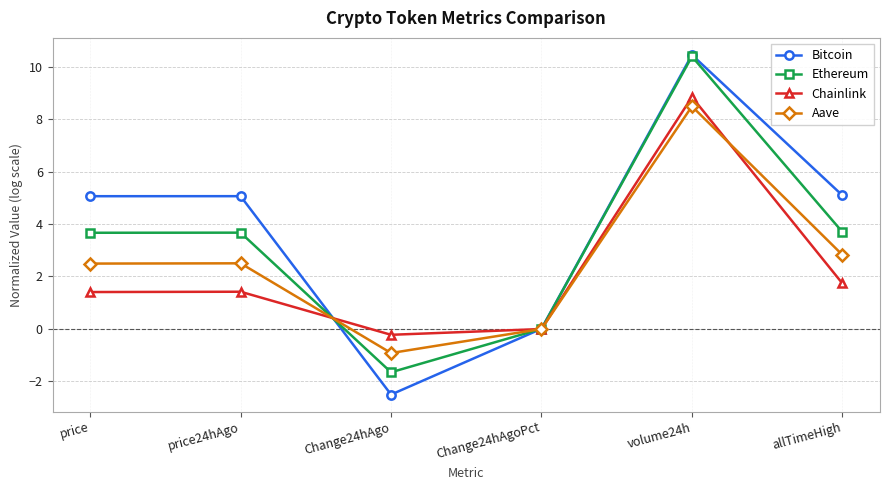

What is the label of the 6th point from the left?

allTimeHigh